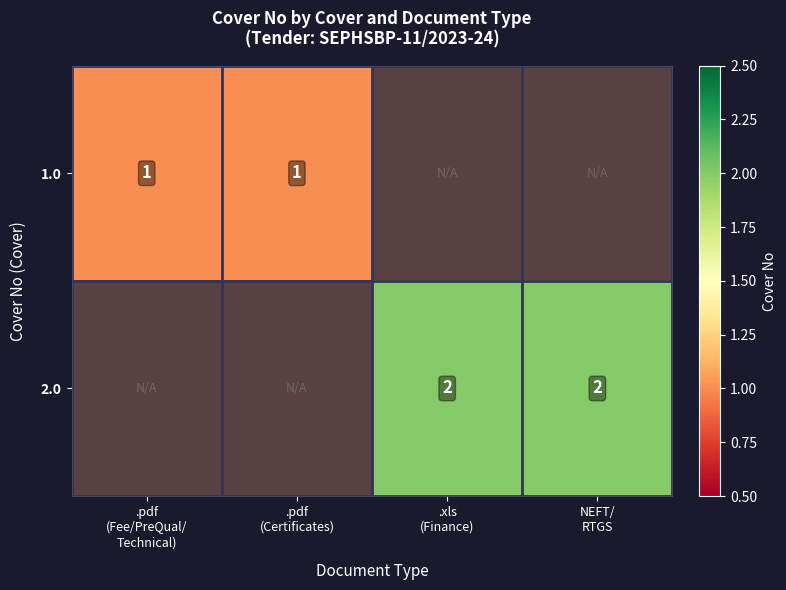

Which category has the highest value in the 2.0 series?

.pdf (Fee/PreQual/ Technical)